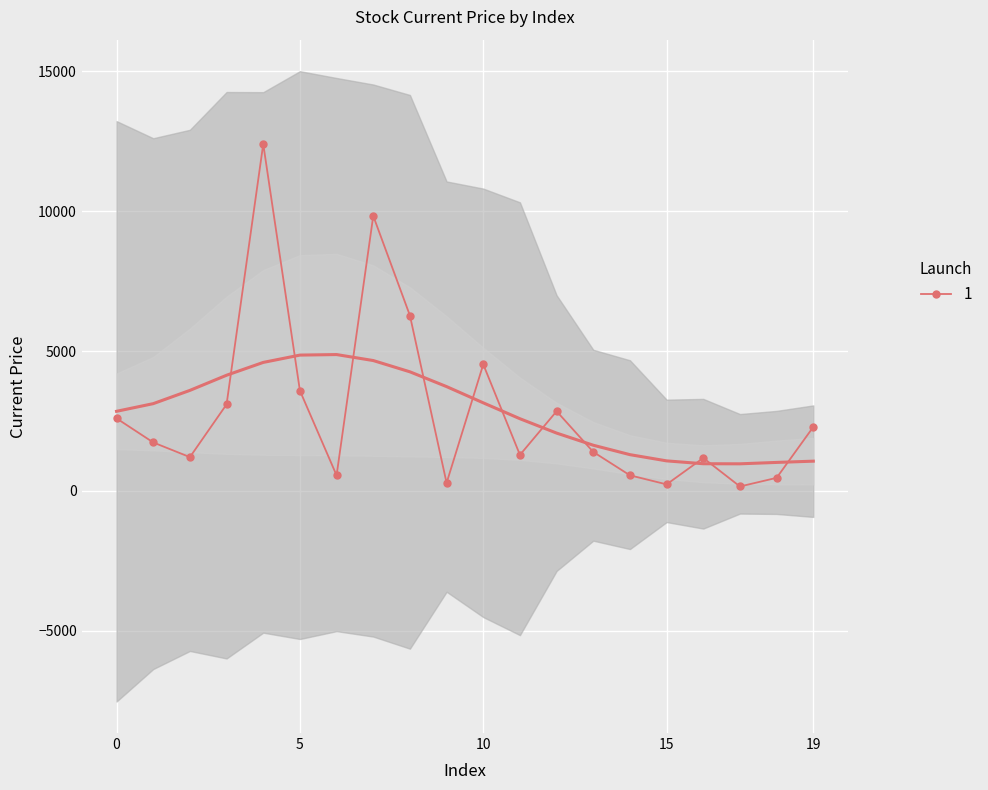

What is the sum of the values at 17 and 4?

12561